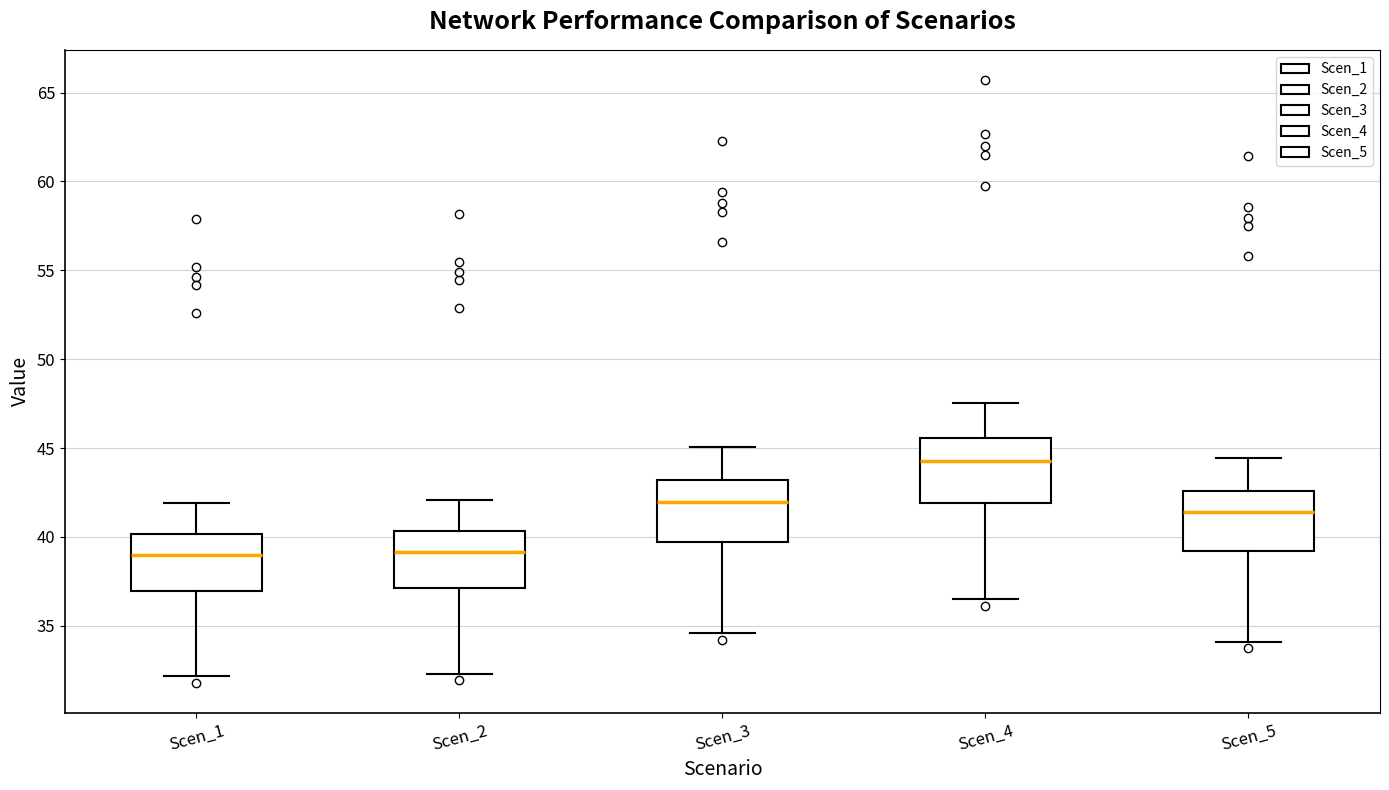

Where is the lower edge of the box for Scen_5 on the y-axis? The values are not printed on the chart, so give them approximately, as read against the axis.

39.0